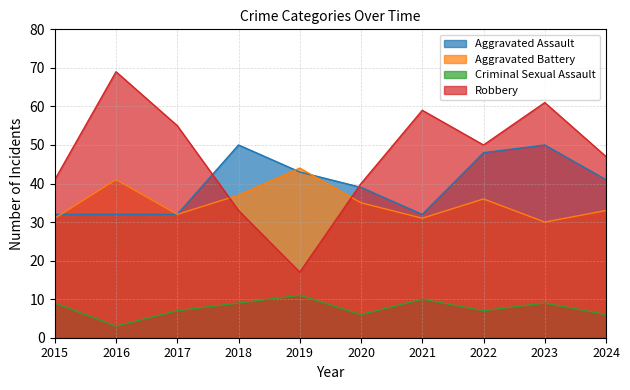

True or false: Aggravated Battery and Robbery intersect in this chart.

True